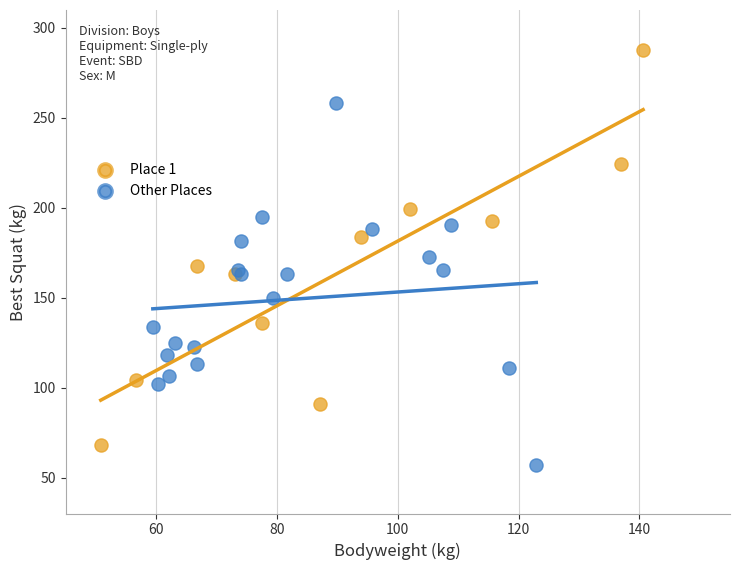

Which series reaches the minimum Y coordinate?

Other Places